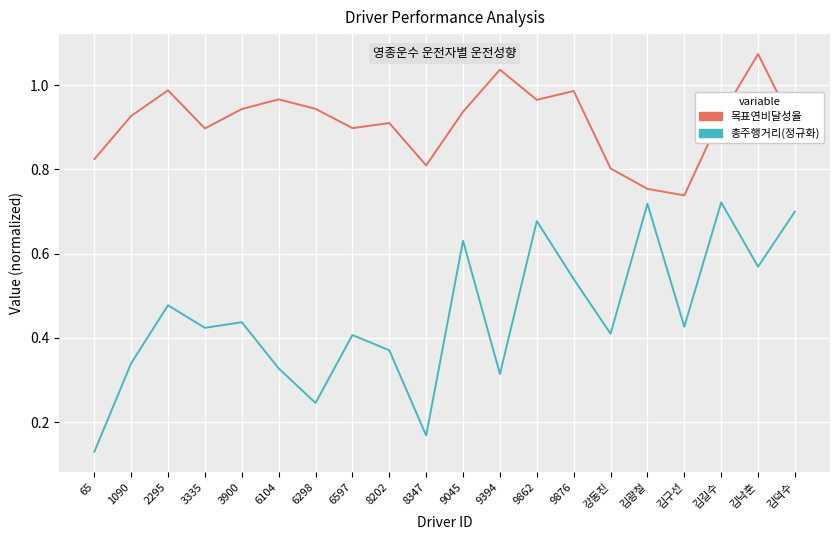

What are all the series names shown in the legend?

목표연비달성율, 총주행거리(정규화)